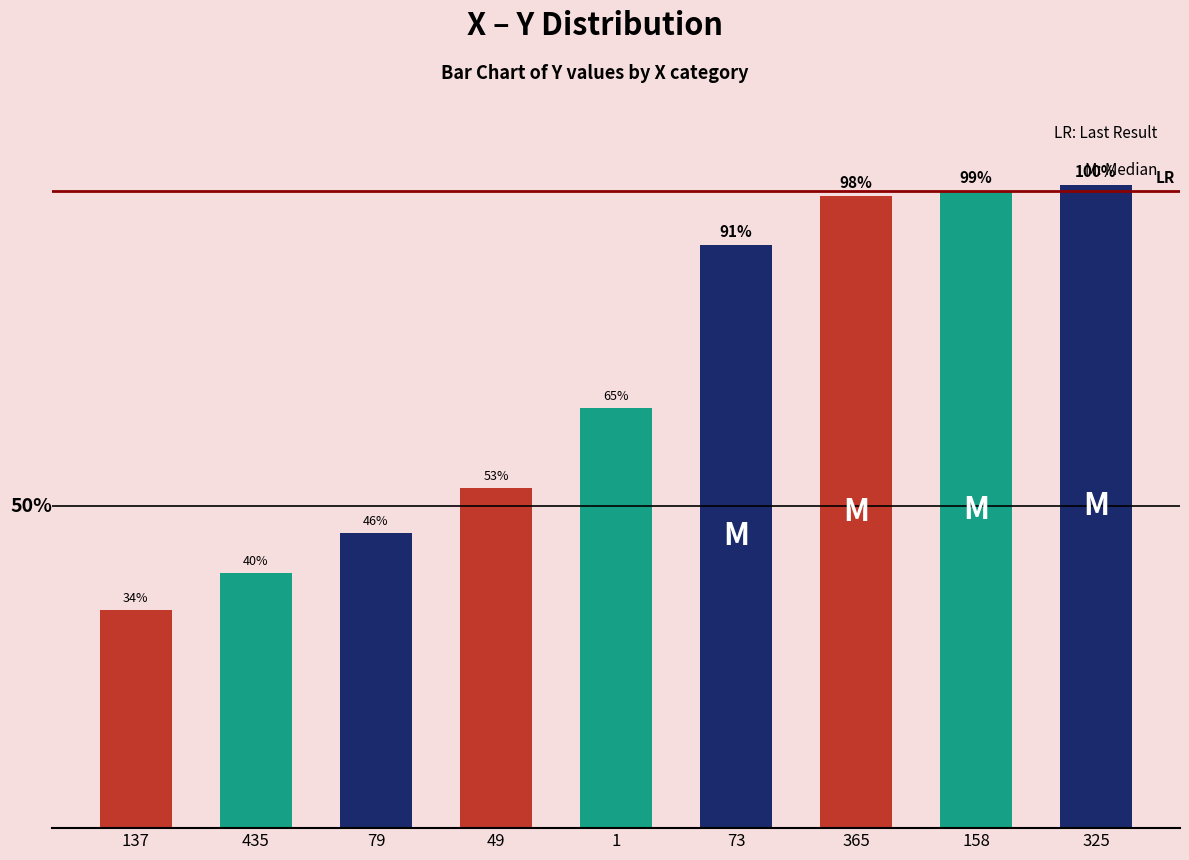

Are the bars horizontal?

No